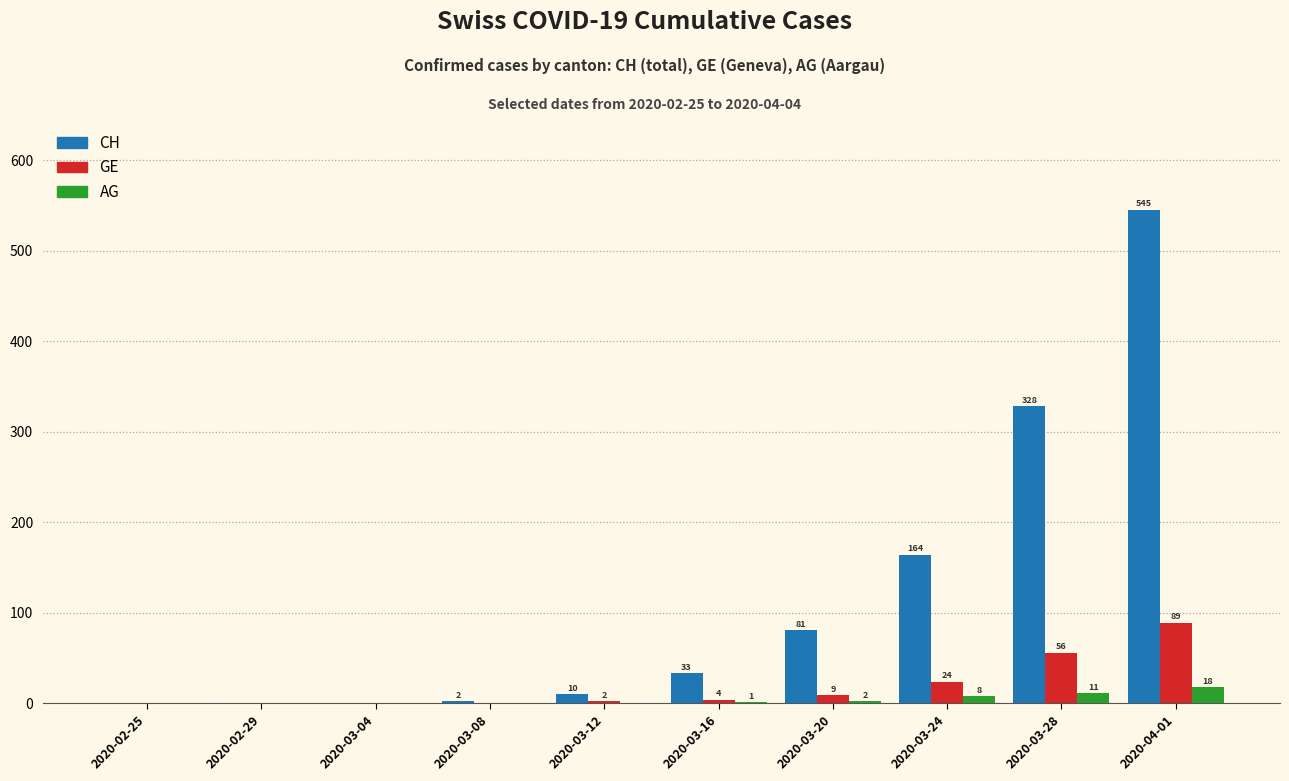

Reading left to right, list all the values displayed in this chart.

CH: 2020-02-25=0	2020-02-29=0	2020-03-04=0	2020-03-08=2	2020-03-12=10	2020-03-16=33	2020-03-20=81	2020-03-24=164	2020-03-28=328	2020-04-01=545
GE: 2020-02-25=0	2020-02-29=0	2020-03-04=0	2020-03-08=0	2020-03-12=2	2020-03-16=4	2020-03-20=9	2020-03-24=24	2020-03-28=56	2020-04-01=89
AG: 2020-02-25=0	2020-02-29=0	2020-03-04=0	2020-03-08=0	2020-03-12=0	2020-03-16=1	2020-03-20=2	2020-03-24=8	2020-03-28=11	2020-04-01=18